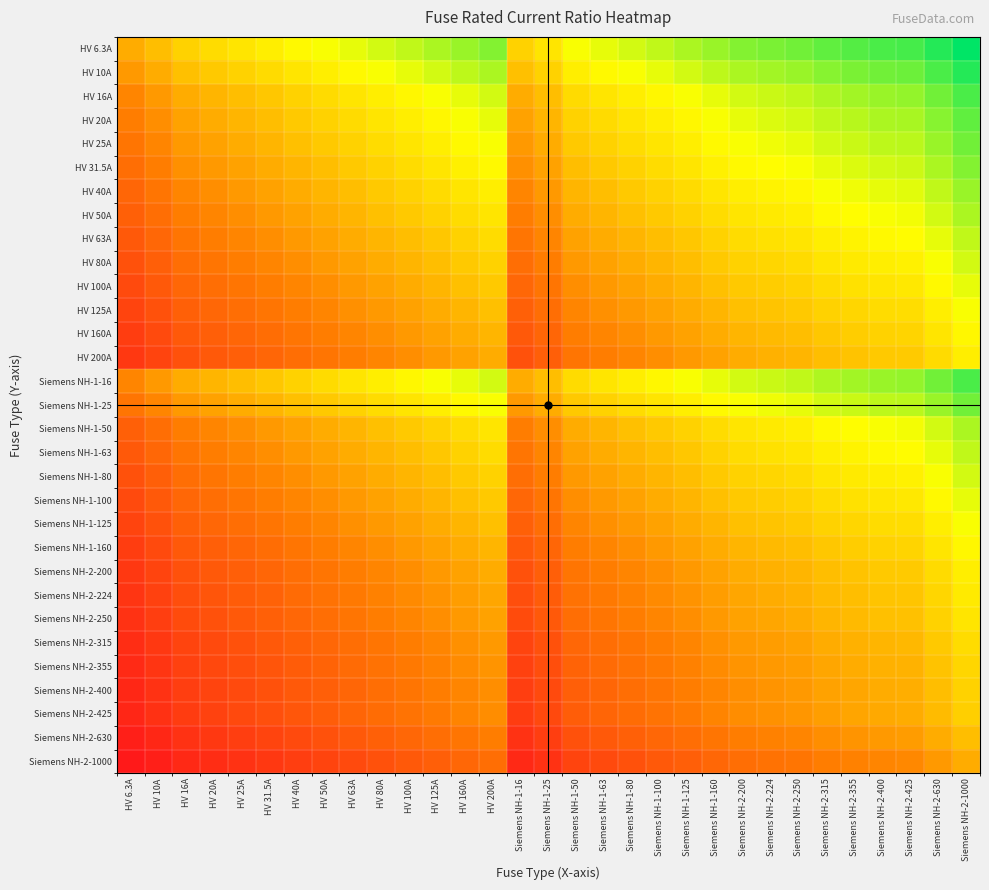

Reading left to right, extract all data points from this chart.

HV 6.3A: HV 6.3A=0.0	HV 10A=0.2	HV 16A=0.4	HV 20A=0.5	HV 25A=0.6	HV 31.5A=0.7	HV 40A=0.8	HV 50A=0.9	HV 63A=1.0	HV 80A=1.1	HV 100A=1.2	HV 125A=1.3	HV 160A=1.4	HV 200A=1.5	Siemens NH-1-16=0.4	Siemens NH-1-25=0.6	Siemens NH-1-50=0.9	Siemens NH-1-63=1.0	Siemens NH-1-80=1.1	Siemens NH-1-100=1.2	Siemens NH-1-125=1.3	Siemens NH-1-160=1.4	Siemens NH-2-200=1.5	Siemens NH-2-224=1.6	Siemens NH-2-250=1.6	Siemens NH-2-315=1.7	Siemens NH-2-355=1.8	Siemens NH-2-400=1.8	Siemens NH-2-425=1.8	Siemens NH-2-630=2.0	Siemens NH-2-1000=2.2
HV 10A: HV 6.3A=-0.2	HV 10A=0.0	HV 16A=0.2	HV 20A=0.3	HV 25A=0.4	HV 31.5A=0.5	HV 40A=0.6	HV 50A=0.7	HV 63A=0.8	HV 80A=0.9	HV 100A=1.0	HV 125A=1.1	HV 160A=1.2	HV 200A=1.3	Siemens NH-1-16=0.2	Siemens NH-1-25=0.4	Siemens NH-1-50=0.7	Siemens NH-1-63=0.8	Siemens NH-1-80=0.9	Siemens NH-1-100=1.0	Siemens NH-1-125=1.1	Siemens NH-1-160=1.2	Siemens NH-2-200=1.3	Siemens NH-2-224=1.4	Siemens NH-2-250=1.4	Siemens NH-2-315=1.5	Siemens NH-2-355=1.6	Siemens NH-2-400=1.6	Siemens NH-2-425=1.6	Siemens NH-2-630=1.8	Siemens NH-2-1000=2.0
HV 16A: HV 6.3A=-0.4	HV 10A=-0.2	HV 16A=0.0	HV 20A=0.1	HV 25A=0.2	HV 31.5A=0.3	HV 40A=0.4	HV 50A=0.5	HV 63A=0.6	HV 80A=0.7	HV 100A=0.8	HV 125A=0.9	HV 160A=1.0	HV 200A=1.1	Siemens NH-1-16=0.0	Siemens NH-1-25=0.2	Siemens NH-1-50=0.5	Siemens NH-1-63=0.6	Siemens NH-1-80=0.7	Siemens NH-1-100=0.8	Siemens NH-1-125=0.9	Siemens NH-1-160=1.0	Siemens NH-2-200=1.1	Siemens NH-2-224=1.1	Siemens NH-2-250=1.2	Siemens NH-2-315=1.3	Siemens NH-2-355=1.3	Siemens NH-2-400=1.4	Siemens NH-2-425=1.4	Siemens NH-2-630=1.6	Siemens NH-2-1000=1.8
HV 20A: HV 6.3A=-0.5	HV 10A=-0.3	HV 16A=-0.1	HV 20A=0.0	HV 25A=0.1	HV 31.5A=0.2	HV 40A=0.3	HV 50A=0.4	HV 63A=0.5	HV 80A=0.6	HV 100A=0.7	HV 125A=0.8	HV 160A=0.9	HV 200A=1.0	Siemens NH-1-16=-0.1	Siemens NH-1-25=0.1	Siemens NH-1-50=0.4	Siemens NH-1-63=0.5	Siemens NH-1-80=0.6	Siemens NH-1-100=0.7	Siemens NH-1-125=0.8	Siemens NH-1-160=0.9	Siemens NH-2-200=1.0	Siemens NH-2-224=1.0	Siemens NH-2-250=1.1	Siemens NH-2-315=1.2	Siemens NH-2-355=1.2	Siemens NH-2-400=1.3	Siemens NH-2-425=1.3	Siemens NH-2-630=1.5	Siemens NH-2-1000=1.7
HV 25A: HV 6.3A=-0.6	HV 10A=-0.4	HV 16A=-0.2	HV 20A=-0.1	HV 25A=0.0	HV 31.5A=0.1	HV 40A=0.2	HV 50A=0.3	HV 63A=0.4	HV 80A=0.5	HV 100A=0.6	HV 125A=0.7	HV 160A=0.8	HV 200A=0.9	Siemens NH-1-16=-0.2	Siemens NH-1-25=0.0	Siemens NH-1-50=0.3	Siemens NH-1-63=0.4	Siemens NH-1-80=0.5	Siemens NH-1-100=0.6	Siemens NH-1-125=0.7	Siemens NH-1-160=0.8	Siemens NH-2-200=0.9	Siemens NH-2-224=1.0	Siemens NH-2-250=1.0	Siemens NH-2-315=1.1	Siemens NH-2-355=1.2	Siemens NH-2-400=1.2	Siemens NH-2-425=1.2	Siemens NH-2-630=1.4	Siemens NH-2-1000=1.6
HV 31.5A: HV 6.3A=-0.7	HV 10A=-0.5	HV 16A=-0.3	HV 20A=-0.2	HV 25A=-0.1	HV 31.5A=0.0	HV 40A=0.1	HV 50A=0.2	HV 63A=0.3	HV 80A=0.4	HV 100A=0.5	HV 125A=0.6	HV 160A=0.7	HV 200A=0.8	Siemens NH-1-16=-0.3	Siemens NH-1-25=-0.1	Siemens NH-1-50=0.2	Siemens NH-1-63=0.3	Siemens NH-1-80=0.4	Siemens NH-1-100=0.5	Siemens NH-1-125=0.6	Siemens NH-1-160=0.7	Siemens NH-2-200=0.8	Siemens NH-2-224=0.9	Siemens NH-2-250=0.9	Siemens NH-2-315=1.0	Siemens NH-2-355=1.1	Siemens NH-2-400=1.1	Siemens NH-2-425=1.1	Siemens NH-2-630=1.3	Siemens NH-2-1000=1.5
HV 40A: HV 6.3A=-0.8	HV 10A=-0.6	HV 16A=-0.4	HV 20A=-0.3	HV 25A=-0.2	HV 31.5A=-0.1	HV 40A=0.0	HV 50A=0.1	HV 63A=0.2	HV 80A=0.3	HV 100A=0.4	HV 125A=0.5	HV 160A=0.6	HV 200A=0.7	Siemens NH-1-16=-0.4	Siemens NH-1-25=-0.2	Siemens NH-1-50=0.1	Siemens NH-1-63=0.2	Siemens NH-1-80=0.3	Siemens NH-1-100=0.4	Siemens NH-1-125=0.5	Siemens NH-1-160=0.6	Siemens NH-2-200=0.7	Siemens NH-2-224=0.7	Siemens NH-2-250=0.8	Siemens NH-2-315=0.9	Siemens NH-2-355=0.9	Siemens NH-2-400=1.0	Siemens NH-2-425=1.0	Siemens NH-2-630=1.2	Siemens NH-2-1000=1.4
HV 50A: HV 6.3A=-0.9	HV 10A=-0.7	HV 16A=-0.5	HV 20A=-0.4	HV 25A=-0.3	HV 31.5A=-0.2	HV 40A=-0.1	HV 50A=0.0	HV 63A=0.1	HV 80A=0.2	HV 100A=0.3	HV 125A=0.4	HV 160A=0.5	HV 200A=0.6	Siemens NH-1-16=-0.5	Siemens NH-1-25=-0.3	Siemens NH-1-50=0.0	Siemens NH-1-63=0.1	Siemens NH-1-80=0.2	Siemens NH-1-100=0.3	Siemens NH-1-125=0.4	Siemens NH-1-160=0.5	Siemens NH-2-200=0.6	Siemens NH-2-224=0.7	Siemens NH-2-250=0.7	Siemens NH-2-315=0.8	Siemens NH-2-355=0.9	Siemens NH-2-400=0.9	Siemens NH-2-425=0.9	Siemens NH-2-630=1.1	Siemens NH-2-1000=1.3
HV 63A: HV 6.3A=-1.0	HV 10A=-0.8	HV 16A=-0.6	HV 20A=-0.5	HV 25A=-0.4	HV 31.5A=-0.3	HV 40A=-0.2	HV 50A=-0.1	HV 63A=0.0	HV 80A=0.1	HV 100A=0.2	HV 125A=0.3	HV 160A=0.4	HV 200A=0.5	Siemens NH-1-16=-0.6	Siemens NH-1-25=-0.4	Siemens NH-1-50=-0.1	Siemens NH-1-63=0.0	Siemens NH-1-80=0.1	Siemens NH-1-100=0.2	Siemens NH-1-125=0.3	Siemens NH-1-160=0.4	Siemens NH-2-200=0.5	Siemens NH-2-224=0.6	Siemens NH-2-250=0.6	Siemens NH-2-315=0.7	Siemens NH-2-355=0.8	Siemens NH-2-400=0.8	Siemens NH-2-425=0.8	Siemens NH-2-630=1.0	Siemens NH-2-1000=1.2
HV 80A: HV 6.3A=-1.1	HV 10A=-0.9	HV 16A=-0.7	HV 20A=-0.6	HV 25A=-0.5	HV 31.5A=-0.4	HV 40A=-0.3	HV 50A=-0.2	HV 63A=-0.1	HV 80A=0.0	HV 100A=0.1	HV 125A=0.2	HV 160A=0.3	HV 200A=0.4	Siemens NH-1-16=-0.7	Siemens NH-1-25=-0.5	Siemens NH-1-50=-0.2	Siemens NH-1-63=-0.1	Siemens NH-1-80=0.0	Siemens NH-1-100=0.1	Siemens NH-1-125=0.2	Siemens NH-1-160=0.3	Siemens NH-2-200=0.4	Siemens NH-2-224=0.4	Siemens NH-2-250=0.5	Siemens NH-2-315=0.6	Siemens NH-2-355=0.6	Siemens NH-2-400=0.7	Siemens NH-2-425=0.7	Siemens NH-2-630=0.9	Siemens NH-2-1000=1.1
HV 100A: HV 6.3A=-1.1	HV 10A=-1.0	HV 16A=-0.8	HV 20A=-0.7	HV 25A=-0.6	HV 31.5A=-0.5	HV 40A=-0.4	HV 50A=-0.3	HV 63A=-0.2	HV 80A=-0.1	HV 100A=0.0	HV 125A=0.1	HV 160A=0.2	HV 200A=0.3	Siemens NH-1-16=-0.8	Siemens NH-1-25=-0.6	Siemens NH-1-50=-0.3	Siemens NH-1-63=-0.2	Siemens NH-1-80=-0.1	Siemens NH-1-100=0.0	Siemens NH-1-125=0.1	Siemens NH-1-160=0.2	Siemens NH-2-200=0.3	Siemens NH-2-224=0.4	Siemens NH-2-250=0.4	Siemens NH-2-315=0.5	Siemens NH-2-355=0.6	Siemens NH-2-400=0.6	Siemens NH-2-425=0.6	Siemens NH-2-630=0.8	Siemens NH-2-1000=1.0
HV 125A: HV 6.3A=-1.2	HV 10A=-1.0	HV 16A=-0.9	HV 20A=-0.8	HV 25A=-0.7	HV 31.5A=-0.6	HV 40A=-0.5	HV 50A=-0.4	HV 63A=-0.3	HV 80A=-0.2	HV 100A=-0.1	HV 125A=0.0	HV 160A=0.1	HV 200A=0.2	Siemens NH-1-16=-0.9	Siemens NH-1-25=-0.7	Siemens NH-1-50=-0.4	Siemens NH-1-63=-0.3	Siemens NH-1-80=-0.2	Siemens NH-1-100=-0.1	Siemens NH-1-125=0.0	Siemens NH-1-160=0.1	Siemens NH-2-200=0.2	Siemens NH-2-224=0.3	Siemens NH-2-250=0.3	Siemens NH-2-315=0.4	Siemens NH-2-355=0.5	Siemens NH-2-400=0.5	Siemens NH-2-425=0.5	Siemens NH-2-630=0.7	Siemens NH-2-1000=0.9
HV 160A: HV 6.3A=-1.3	HV 10A=-1.1	HV 16A=-1.0	HV 20A=-0.9	HV 25A=-0.8	HV 31.5A=-0.7	HV 40A=-0.6	HV 50A=-0.5	HV 63A=-0.4	HV 80A=-0.3	HV 100A=-0.2	HV 125A=-0.1	HV 160A=0.0	HV 200A=0.1	Siemens NH-1-16=-1.0	Siemens NH-1-25=-0.8	Siemens NH-1-50=-0.5	Siemens NH-1-63=-0.4	Siemens NH-1-80=-0.3	Siemens NH-1-100=-0.2	Siemens NH-1-125=-0.1	Siemens NH-1-160=0.0	Siemens NH-2-200=0.1	Siemens NH-2-224=0.1	Siemens NH-2-250=0.2	Siemens NH-2-315=0.3	Siemens NH-2-355=0.3	Siemens NH-2-400=0.4	Siemens NH-2-425=0.4	Siemens NH-2-630=0.6	Siemens NH-2-1000=0.8
HV 200A: HV 6.3A=-1.4	HV 10A=-1.2	HV 16A=-1.0	HV 20A=-1.0	HV 25A=-0.9	HV 31.5A=-0.8	HV 40A=-0.7	HV 50A=-0.6	HV 63A=-0.5	HV 80A=-0.4	HV 100A=-0.3	HV 125A=-0.2	HV 160A=-0.1	HV 200A=0.0	Siemens NH-1-16=-1.0	Siemens NH-1-25=-0.9	Siemens NH-1-50=-0.6	Siemens NH-1-63=-0.5	Siemens NH-1-80=-0.4	Siemens NH-1-100=-0.3	Siemens NH-1-125=-0.2	Siemens NH-1-160=-0.1	Siemens NH-2-200=0.0	Siemens NH-2-224=0.1	Siemens NH-2-250=0.1	Siemens NH-2-315=0.2	Siemens NH-2-355=0.3	Siemens NH-2-400=0.3	Siemens NH-2-425=0.3	Siemens NH-2-630=0.5	Siemens NH-2-1000=0.7
Siemens NH-1-16: HV 6.3A=-0.4	HV 10A=-0.2	HV 16A=0.0	HV 20A=0.1	HV 25A=0.2	HV 31.5A=0.3	HV 40A=0.4	HV 50A=0.5	HV 63A=0.6	HV 80A=0.7	HV 100A=0.8	HV 125A=0.9	HV 160A=1.0	HV 200A=1.1	Siemens NH-1-16=0.0	Siemens NH-1-25=0.2	Siemens NH-1-50=0.5	Siemens NH-1-63=0.6	Siemens NH-1-80=0.7	Siemens NH-1-100=0.8	Siemens NH-1-125=0.9	Siemens NH-1-160=1.0	Siemens NH-2-200=1.1	Siemens NH-2-224=1.1	Siemens NH-2-250=1.2	Siemens NH-2-315=1.3	Siemens NH-2-355=1.3	Siemens NH-2-400=1.4	Siemens NH-2-425=1.4	Siemens NH-2-630=1.6	Siemens NH-2-1000=1.8
Siemens NH-1-25: HV 6.3A=-0.6	HV 10A=-0.4	HV 16A=-0.2	HV 20A=-0.1	HV 25A=0.0	HV 31.5A=0.1	HV 40A=0.2	HV 50A=0.3	HV 63A=0.4	HV 80A=0.5	HV 100A=0.6	HV 125A=0.7	HV 160A=0.8	HV 200A=0.9	Siemens NH-1-16=-0.2	Siemens NH-1-25=0.0	Siemens NH-1-50=0.3	Siemens NH-1-63=0.4	Siemens NH-1-80=0.5	Siemens NH-1-100=0.6	Siemens NH-1-125=0.7	Siemens NH-1-160=0.8	Siemens NH-2-200=0.9	Siemens NH-2-224=1.0	Siemens NH-2-250=1.0	Siemens NH-2-315=1.1	Siemens NH-2-355=1.2	Siemens NH-2-400=1.2	Siemens NH-2-425=1.2	Siemens NH-2-630=1.4	Siemens NH-2-1000=1.6
Siemens NH-1-50: HV 6.3A=-0.9	HV 10A=-0.7	HV 16A=-0.5	HV 20A=-0.4	HV 25A=-0.3	HV 31.5A=-0.2	HV 40A=-0.1	HV 50A=0.0	HV 63A=0.1	HV 80A=0.2	HV 100A=0.3	HV 125A=0.4	HV 160A=0.5	HV 200A=0.6	Siemens NH-1-16=-0.5	Siemens NH-1-25=-0.3	Siemens NH-1-50=0.0	Siemens NH-1-63=0.1	Siemens NH-1-80=0.2	Siemens NH-1-100=0.3	Siemens NH-1-125=0.4	Siemens NH-1-160=0.5	Siemens NH-2-200=0.6	Siemens NH-2-224=0.7	Siemens NH-2-250=0.7	Siemens NH-2-315=0.8	Siemens NH-2-355=0.9	Siemens NH-2-400=0.9	Siemens NH-2-425=0.9	Siemens NH-2-630=1.1	Siemens NH-2-1000=1.3
Siemens NH-1-63: HV 6.3A=-1.0	HV 10A=-0.8	HV 16A=-0.6	HV 20A=-0.5	HV 25A=-0.4	HV 31.5A=-0.3	HV 40A=-0.2	HV 50A=-0.1	HV 63A=0.0	HV 80A=0.1	HV 100A=0.2	HV 125A=0.3	HV 160A=0.4	HV 200A=0.5	Siemens NH-1-16=-0.6	Siemens NH-1-25=-0.4	Siemens NH-1-50=-0.1	Siemens NH-1-63=0.0	Siemens NH-1-80=0.1	Siemens NH-1-100=0.2	Siemens NH-1-125=0.3	Siemens NH-1-160=0.4	Siemens NH-2-200=0.5	Siemens NH-2-224=0.6	Siemens NH-2-250=0.6	Siemens NH-2-315=0.7	Siemens NH-2-355=0.8	Siemens NH-2-400=0.8	Siemens NH-2-425=0.8	Siemens NH-2-630=1.0	Siemens NH-2-1000=1.2
Siemens NH-1-80: HV 6.3A=-1.1	HV 10A=-0.9	HV 16A=-0.7	HV 20A=-0.6	HV 25A=-0.5	HV 31.5A=-0.4	HV 40A=-0.3	HV 50A=-0.2	HV 63A=-0.1	HV 80A=0.0	HV 100A=0.1	HV 125A=0.2	HV 160A=0.3	HV 200A=0.4	Siemens NH-1-16=-0.7	Siemens NH-1-25=-0.5	Siemens NH-1-50=-0.2	Siemens NH-1-63=-0.1	Siemens NH-1-80=0.0	Siemens NH-1-100=0.1	Siemens NH-1-125=0.2	Siemens NH-1-160=0.3	Siemens NH-2-200=0.4	Siemens NH-2-224=0.4	Siemens NH-2-250=0.5	Siemens NH-2-315=0.6	Siemens NH-2-355=0.6	Siemens NH-2-400=0.7	Siemens NH-2-425=0.7	Siemens NH-2-630=0.9	Siemens NH-2-1000=1.1
Siemens NH-1-100: HV 6.3A=-1.1	HV 10A=-1.0	HV 16A=-0.8	HV 20A=-0.7	HV 25A=-0.6	HV 31.5A=-0.5	HV 40A=-0.4	HV 50A=-0.3	HV 63A=-0.2	HV 80A=-0.1	HV 100A=0.0	HV 125A=0.1	HV 160A=0.2	HV 200A=0.3	Siemens NH-1-16=-0.8	Siemens NH-1-25=-0.6	Siemens NH-1-50=-0.3	Siemens NH-1-63=-0.2	Siemens NH-1-80=-0.1	Siemens NH-1-100=0.0	Siemens NH-1-125=0.1	Siemens NH-1-160=0.2	Siemens NH-2-200=0.3	Siemens NH-2-224=0.4	Siemens NH-2-250=0.4	Siemens NH-2-315=0.5	Siemens NH-2-355=0.6	Siemens NH-2-400=0.6	Siemens NH-2-425=0.6	Siemens NH-2-630=0.8	Siemens NH-2-1000=1.0
Siemens NH-1-125: HV 6.3A=-1.2	HV 10A=-1.0	HV 16A=-0.9	HV 20A=-0.8	HV 25A=-0.7	HV 31.5A=-0.6	HV 40A=-0.5	HV 50A=-0.4	HV 63A=-0.3	HV 80A=-0.2	HV 100A=-0.1	HV 125A=0.0	HV 160A=0.1	HV 200A=0.2	Siemens NH-1-16=-0.9	Siemens NH-1-25=-0.7	Siemens NH-1-50=-0.4	Siemens NH-1-63=-0.3	Siemens NH-1-80=-0.2	Siemens NH-1-100=-0.1	Siemens NH-1-125=0.0	Siemens NH-1-160=0.1	Siemens NH-2-200=0.2	Siemens NH-2-224=0.3	Siemens NH-2-250=0.3	Siemens NH-2-315=0.4	Siemens NH-2-355=0.5	Siemens NH-2-400=0.5	Siemens NH-2-425=0.5	Siemens NH-2-630=0.7	Siemens NH-2-1000=0.9
Siemens NH-1-160: HV 6.3A=-1.3	HV 10A=-1.1	HV 16A=-1.0	HV 20A=-0.9	HV 25A=-0.8	HV 31.5A=-0.7	HV 40A=-0.6	HV 50A=-0.5	HV 63A=-0.4	HV 80A=-0.3	HV 100A=-0.2	HV 125A=-0.1	HV 160A=0.0	HV 200A=0.1	Siemens NH-1-16=-1.0	Siemens NH-1-25=-0.8	Siemens NH-1-50=-0.5	Siemens NH-1-63=-0.4	Siemens NH-1-80=-0.3	Siemens NH-1-100=-0.2	Siemens NH-1-125=-0.1	Siemens NH-1-160=0.0	Siemens NH-2-200=0.1	Siemens NH-2-224=0.1	Siemens NH-2-250=0.2	Siemens NH-2-315=0.3	Siemens NH-2-355=0.3	Siemens NH-2-400=0.4	Siemens NH-2-425=0.4	Siemens NH-2-630=0.6	Siemens NH-2-1000=0.8
Siemens NH-2-200: HV 6.3A=-1.4	HV 10A=-1.2	HV 16A=-1.0	HV 20A=-1.0	HV 25A=-0.9	HV 31.5A=-0.8	HV 40A=-0.7	HV 50A=-0.6	HV 63A=-0.5	HV 80A=-0.4	HV 100A=-0.3	HV 125A=-0.2	HV 160A=-0.1	HV 200A=0.0	Siemens NH-1-16=-1.0	Siemens NH-1-25=-0.9	Siemens NH-1-50=-0.6	Siemens NH-1-63=-0.5	Siemens NH-1-80=-0.4	Siemens NH-1-100=-0.3	Siemens NH-1-125=-0.2	Siemens NH-1-160=-0.1	Siemens NH-2-200=0.0	Siemens NH-2-224=0.1	Siemens NH-2-250=0.1	Siemens NH-2-315=0.2	Siemens NH-2-355=0.3	Siemens NH-2-400=0.3	Siemens NH-2-425=0.3	Siemens NH-2-630=0.5	Siemens NH-2-1000=0.7
Siemens NH-2-224: HV 6.3A=-1.4	HV 10A=-1.3	HV 16A=-1.1	HV 20A=-1.0	HV 25A=-0.9	HV 31.5A=-0.8	HV 40A=-0.7	HV 50A=-0.6	HV 63A=-0.5	HV 80A=-0.4	HV 100A=-0.3	HV 125A=-0.2	HV 160A=-0.1	HV 200A=-0.0	Siemens NH-1-16=-1.1	Siemens NH-1-25=-0.9	Siemens NH-1-50=-0.6	Siemens NH-1-63=-0.5	Siemens NH-1-80=-0.4	Siemens NH-1-100=-0.3	Siemens NH-1-125=-0.2	Siemens NH-1-160=-0.1	Siemens NH-2-200=-0.0	Siemens NH-2-224=0.0	Siemens NH-2-250=0.1	Siemens NH-2-315=0.2	Siemens NH-2-355=0.2	Siemens NH-2-400=0.3	Siemens NH-2-425=0.3	Siemens NH-2-630=0.5	Siemens NH-2-1000=0.7
Siemens NH-2-250: HV 6.3A=-1.5	HV 10A=-1.3	HV 16A=-1.1	HV 20A=-1.0	HV 25A=-1.0	HV 31.5A=-0.9	HV 40A=-0.8	HV 50A=-0.7	HV 63A=-0.6	HV 80A=-0.5	HV 100A=-0.4	HV 125A=-0.3	HV 160A=-0.2	HV 200A=-0.1	Siemens NH-1-16=-1.1	Siemens NH-1-25=-1.0	Siemens NH-1-50=-0.7	Siemens NH-1-63=-0.6	Siemens NH-1-80=-0.5	Siemens NH-1-100=-0.4	Siemens NH-1-125=-0.3	Siemens NH-1-160=-0.2	Siemens NH-2-200=-0.1	Siemens NH-2-224=-0.0	Siemens NH-2-250=0.0	Siemens NH-2-315=0.1	Siemens NH-2-355=0.2	Siemens NH-2-400=0.2	Siemens NH-2-425=0.2	Siemens NH-2-630=0.4	Siemens NH-2-1000=0.6
Siemens NH-2-315: HV 6.3A=-1.5	HV 10A=-1.4	HV 16A=-1.2	HV 20A=-1.1	HV 25A=-1.0	HV 31.5A=-1.0	HV 40A=-0.9	HV 50A=-0.8	HV 63A=-0.7	HV 80A=-0.6	HV 100A=-0.5	HV 125A=-0.4	HV 160A=-0.3	HV 200A=-0.2	Siemens NH-1-16=-1.2	Siemens NH-1-25=-1.0	Siemens NH-1-50=-0.8	Siemens NH-1-63=-0.7	Siemens NH-1-80=-0.6	Siemens NH-1-100=-0.5	Siemens NH-1-125=-0.4	Siemens NH-1-160=-0.3	Siemens NH-2-200=-0.2	Siemens NH-2-224=-0.1	Siemens NH-2-250=-0.1	Siemens NH-2-315=0.0	Siemens NH-2-355=0.1	Siemens NH-2-400=0.1	Siemens NH-2-425=0.1	Siemens NH-2-630=0.3	Siemens NH-2-1000=0.5
Siemens NH-2-355: HV 6.3A=-1.6	HV 10A=-1.4	HV 16A=-1.3	HV 20A=-1.2	HV 25A=-1.1	HV 31.5A=-1.0	HV 40A=-0.9	HV 50A=-0.8	HV 63A=-0.7	HV 80A=-0.6	HV 100A=-0.5	HV 125A=-0.4	HV 160A=-0.3	HV 200A=-0.2	Siemens NH-1-16=-1.3	Siemens NH-1-25=-1.1	Siemens NH-1-50=-0.8	Siemens NH-1-63=-0.7	Siemens NH-1-80=-0.6	Siemens NH-1-100=-0.5	Siemens NH-1-125=-0.4	Siemens NH-1-160=-0.3	Siemens NH-2-200=-0.2	Siemens NH-2-224=-0.2	Siemens NH-2-250=-0.1	Siemens NH-2-315=-0.0	Siemens NH-2-355=0.0	Siemens NH-2-400=0.1	Siemens NH-2-425=0.1	Siemens NH-2-630=0.3	Siemens NH-2-1000=0.5
Siemens NH-2-400: HV 6.3A=-1.6	HV 10A=-1.5	HV 16A=-1.3	HV 20A=-1.2	HV 25A=-1.1	HV 31.5A=-1.1	HV 40A=-1.0	HV 50A=-0.9	HV 63A=-0.8	HV 80A=-0.7	HV 100A=-0.6	HV 125A=-0.5	HV 160A=-0.4	HV 200A=-0.3	Siemens NH-1-16=-1.3	Siemens NH-1-25=-1.1	Siemens NH-1-50=-0.9	Siemens NH-1-63=-0.8	Siemens NH-1-80=-0.7	Siemens NH-1-100=-0.6	Siemens NH-1-125=-0.5	Siemens NH-1-160=-0.4	Siemens NH-2-200=-0.3	Siemens NH-2-224=-0.2	Siemens NH-2-250=-0.2	Siemens NH-2-315=-0.1	Siemens NH-2-355=-0.0	Siemens NH-2-400=0.0	Siemens NH-2-425=0.0	Siemens NH-2-630=0.2	Siemens NH-2-1000=0.4
Siemens NH-2-425: HV 6.3A=-1.6	HV 10A=-1.5	HV 16A=-1.3	HV 20A=-1.2	HV 25A=-1.2	HV 31.5A=-1.1	HV 40A=-1.0	HV 50A=-0.9	HV 63A=-0.8	HV 80A=-0.7	HV 100A=-0.6	HV 125A=-0.5	HV 160A=-0.4	HV 200A=-0.3	Siemens NH-1-16=-1.3	Siemens NH-1-25=-1.2	Siemens NH-1-50=-0.9	Siemens NH-1-63=-0.8	Siemens NH-1-80=-0.7	Siemens NH-1-100=-0.6	Siemens NH-1-125=-0.5	Siemens NH-1-160=-0.4	Siemens NH-2-200=-0.3	Siemens NH-2-224=-0.3	Siemens NH-2-250=-0.2	Siemens NH-2-315=-0.1	Siemens NH-2-355=-0.1	Siemens NH-2-400=-0.0	Siemens NH-2-425=0.0	Siemens NH-2-630=0.2	Siemens NH-2-1000=0.4
Siemens NH-2-630: HV 6.3A=-1.7	HV 10A=-1.6	HV 16A=-1.5	HV 20A=-1.4	HV 25A=-1.3	HV 31.5A=-1.2	HV 40A=-1.1	HV 50A=-1.0	HV 63A=-1.0	HV 80A=-0.9	HV 100A=-0.8	HV 125A=-0.7	HV 160A=-0.6	HV 200A=-0.5	Siemens NH-1-16=-1.5	Siemens NH-1-25=-1.3	Siemens NH-1-50=-1.0	Siemens NH-1-63=-1.0	Siemens NH-1-80=-0.9	Siemens NH-1-100=-0.8	Siemens NH-1-125=-0.7	Siemens NH-1-160=-0.6	Siemens NH-2-200=-0.5	Siemens NH-2-224=-0.4	Siemens NH-2-250=-0.4	Siemens NH-2-315=-0.3	Siemens NH-2-355=-0.2	Siemens NH-2-400=-0.2	Siemens NH-2-425=-0.2	Siemens NH-2-630=0.0	Siemens NH-2-1000=0.2
Siemens NH-2-1000: HV 6.3A=-1.8	HV 10A=-1.7	HV 16A=-1.6	HV 20A=-1.5	HV 25A=-1.5	HV 31.5A=-1.4	HV 40A=-1.3	HV 50A=-1.2	HV 63A=-1.1	HV 80A=-1.0	HV 100A=-1.0	HV 125A=-0.9	HV 160A=-0.8	HV 200A=-0.7	Siemens NH-1-16=-1.6	Siemens NH-1-25=-1.5	Siemens NH-1-50=-1.2	Siemens NH-1-63=-1.1	Siemens NH-1-80=-1.0	Siemens NH-1-100=-1.0	Siemens NH-1-125=-0.9	Siemens NH-1-160=-0.8	Siemens NH-2-200=-0.7	Siemens NH-2-224=-0.6	Siemens NH-2-250=-0.6	Siemens NH-2-315=-0.5	Siemens NH-2-355=-0.4	Siemens NH-2-400=-0.4	Siemens NH-2-425=-0.4	Siemens NH-2-630=-0.2	Siemens NH-2-1000=0.0